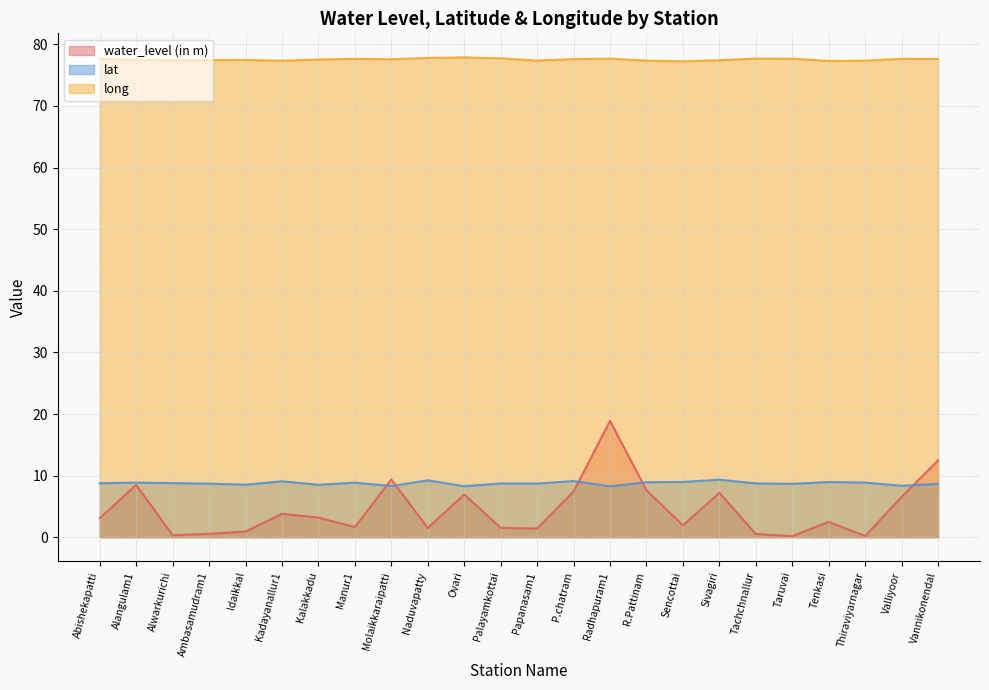

Which category has the highest value across all series?

Ovari